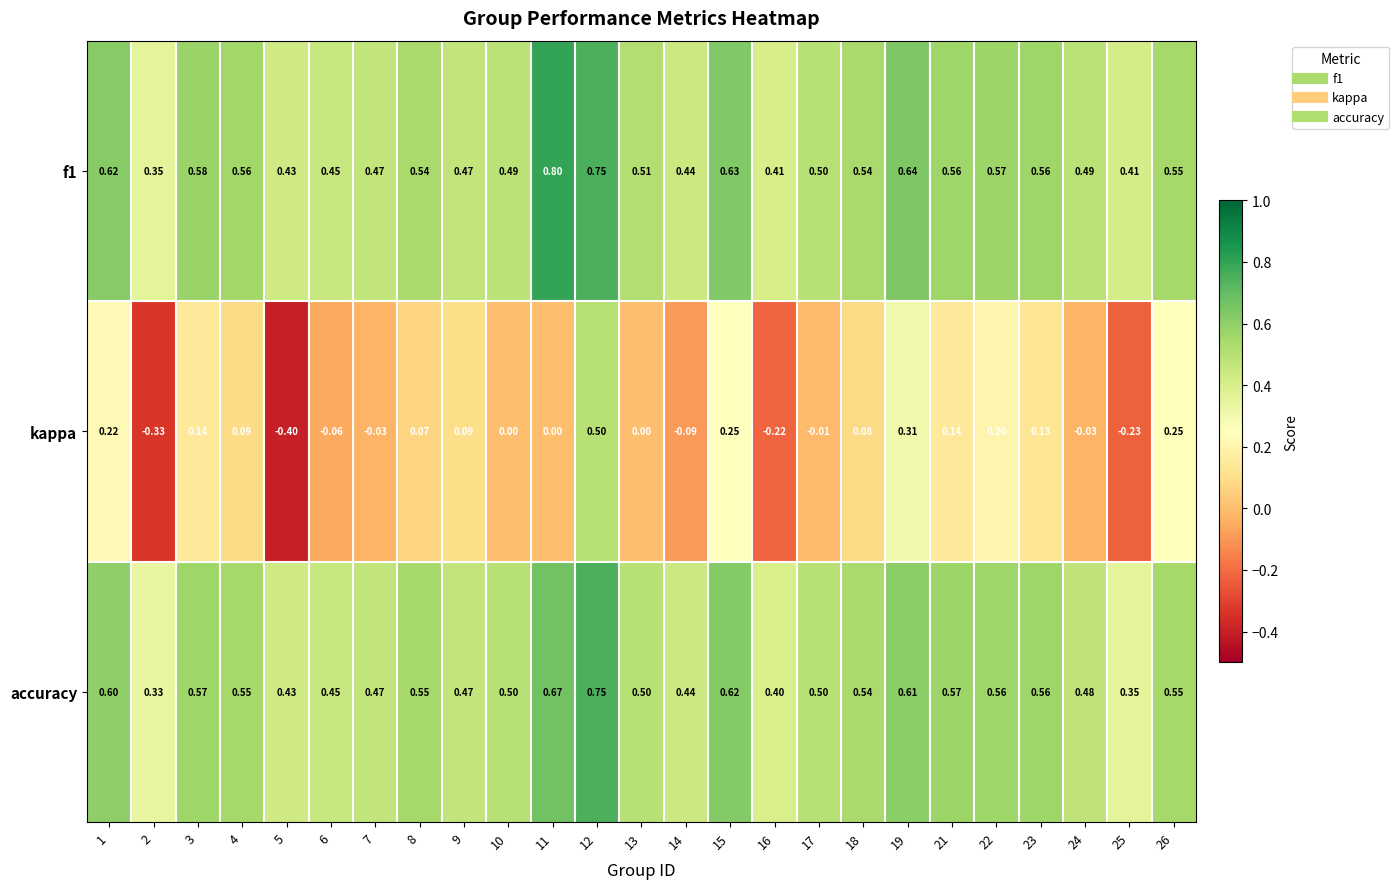

Is the value of kappa at 7 greater than the value of accuracy at 12?

No